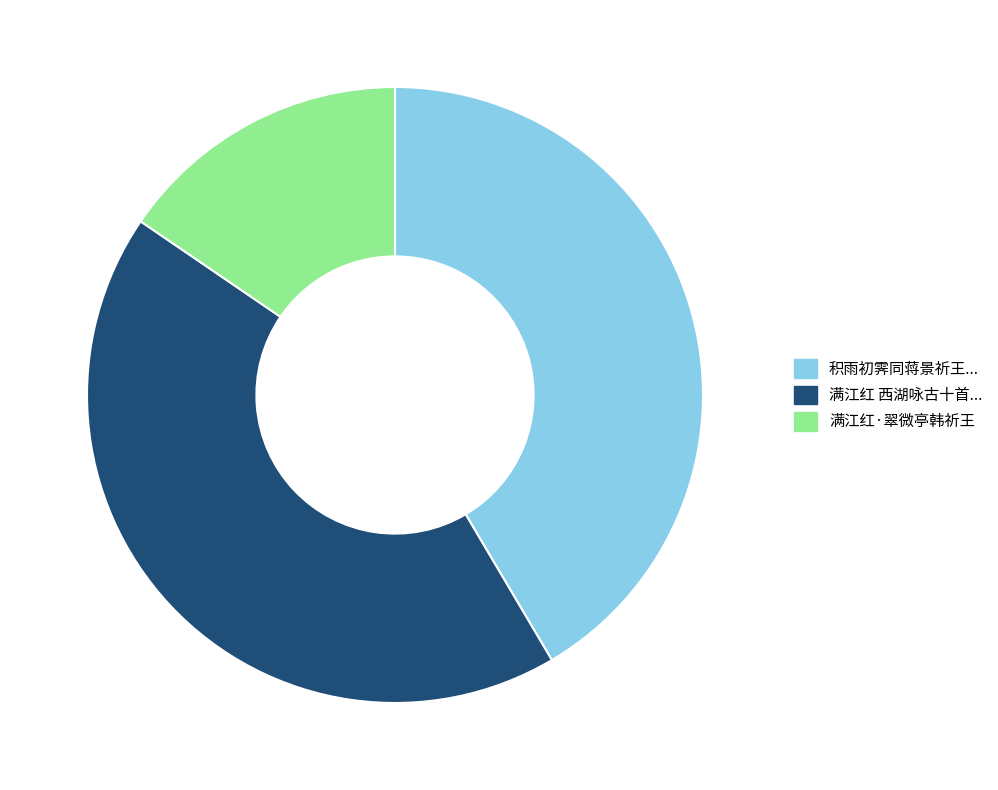

Does any single category account for the majority?

No